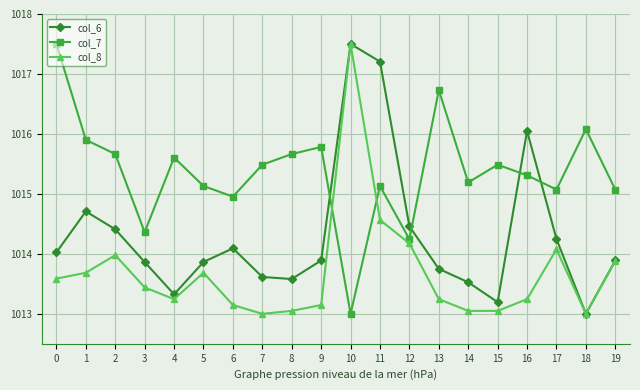

Which series ends up on top after the final intersection of col_8 and col_7?

col_7